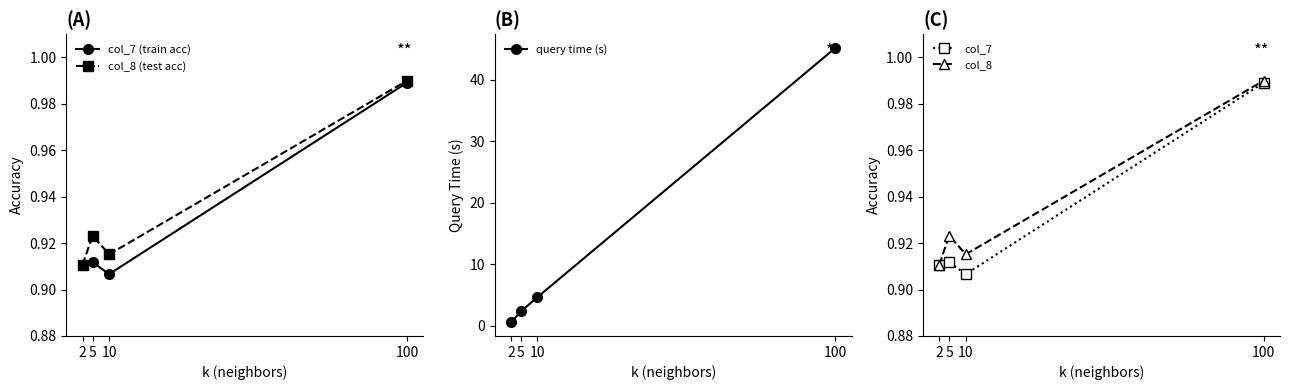

What is the value of the query time (s) point at the 1st from the left?

0.6